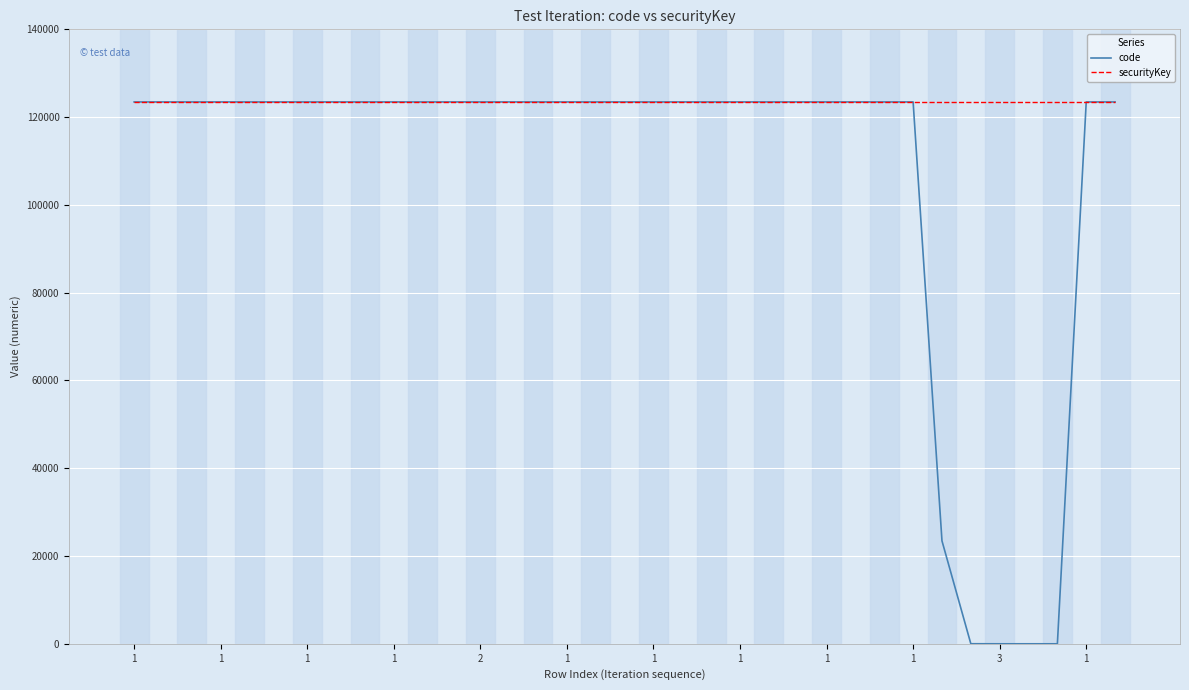

List the series in order of their overall mean, lowest first.

code, securityKey